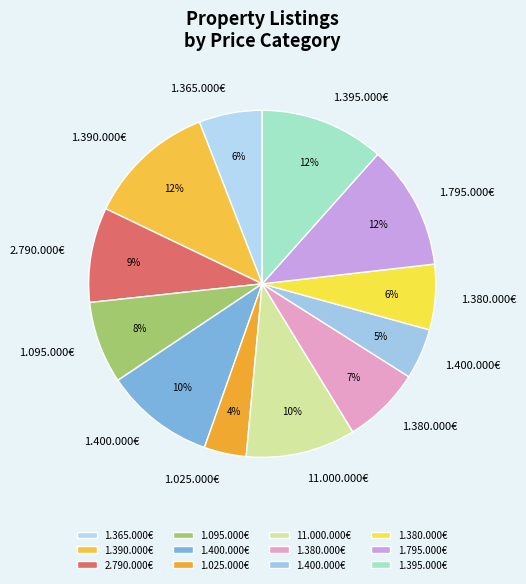

How many slices are in this pie chart?

12